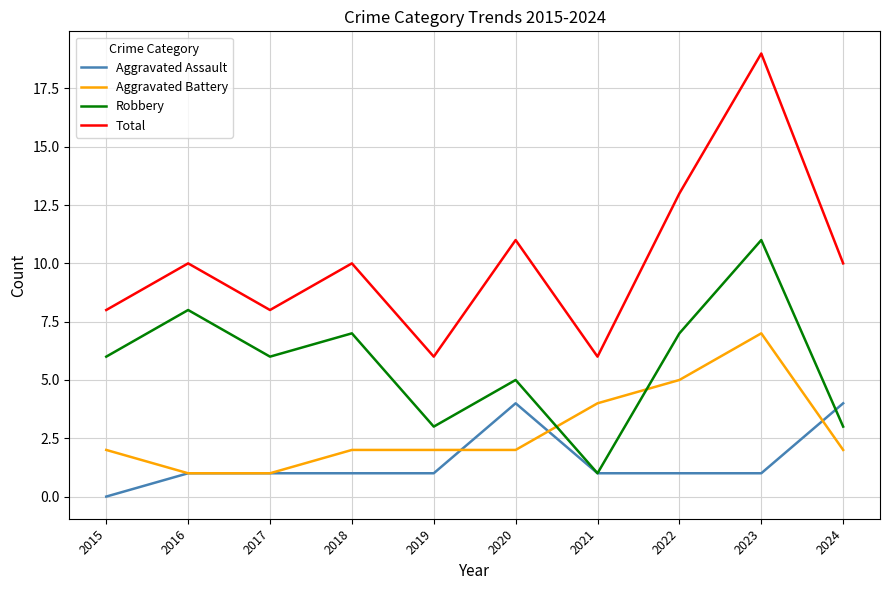

Does the chart display data point markers on the line(s)?

No